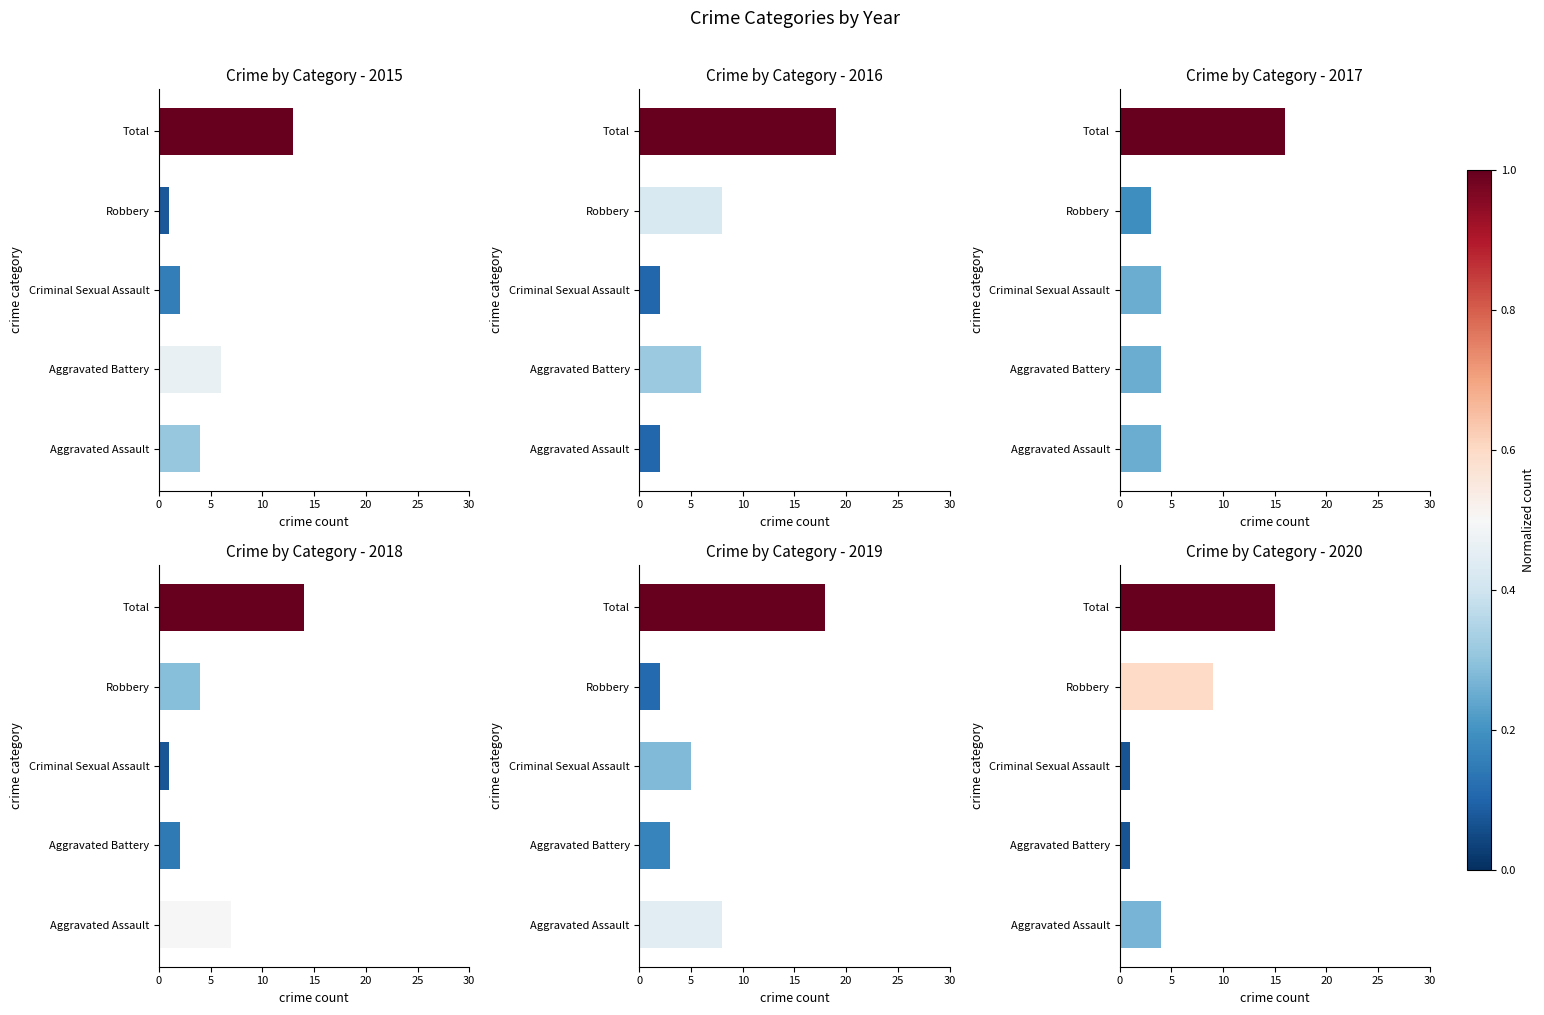

What is the approximate value of 2019 at Total?

18